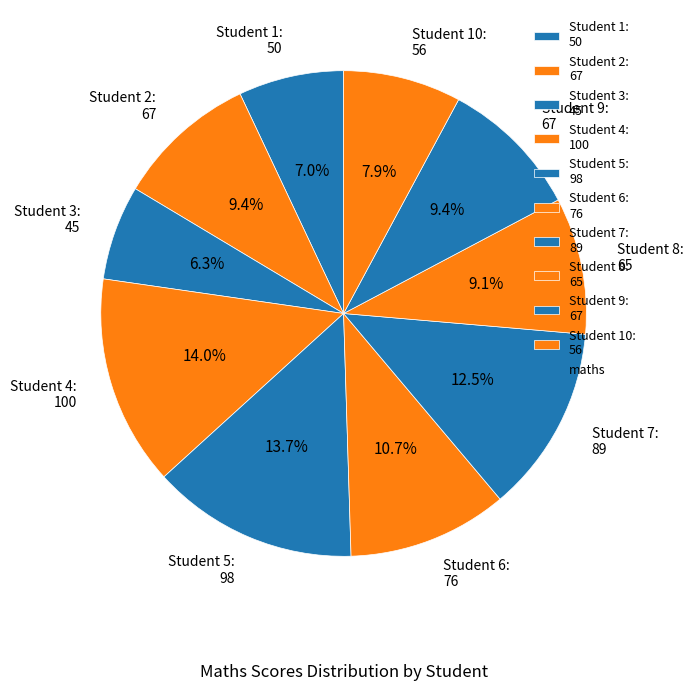

To the nearest percent, what is the average slice percentage?

10%